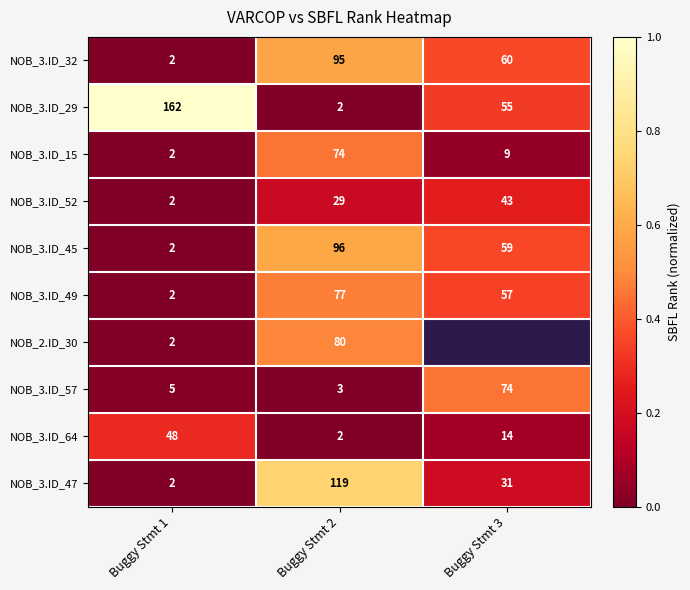

At which label does NOB_3.ID_15 reach its minimum?

Buggy Stmt 1